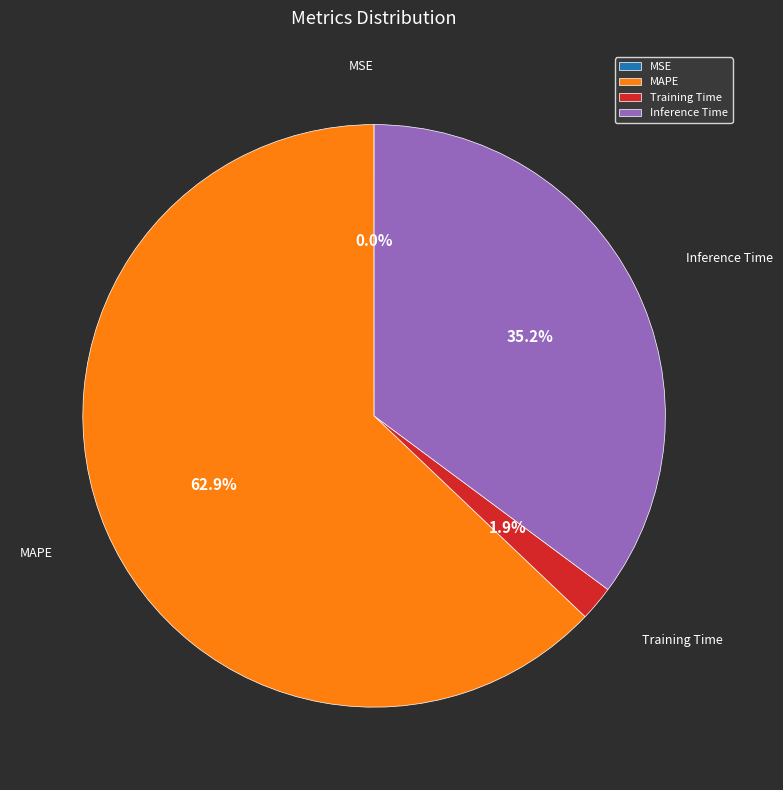

Do Inference Time and MAPE together represent more than half of the pie?

Yes